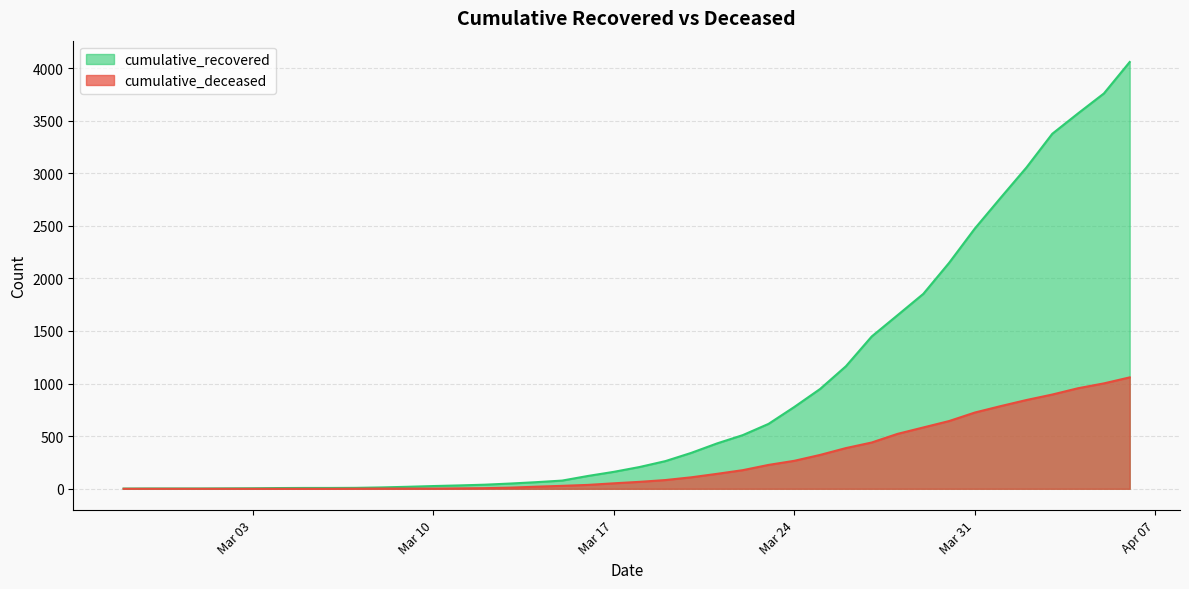

How many values in the cumulative_recovered series exceed 207?

19